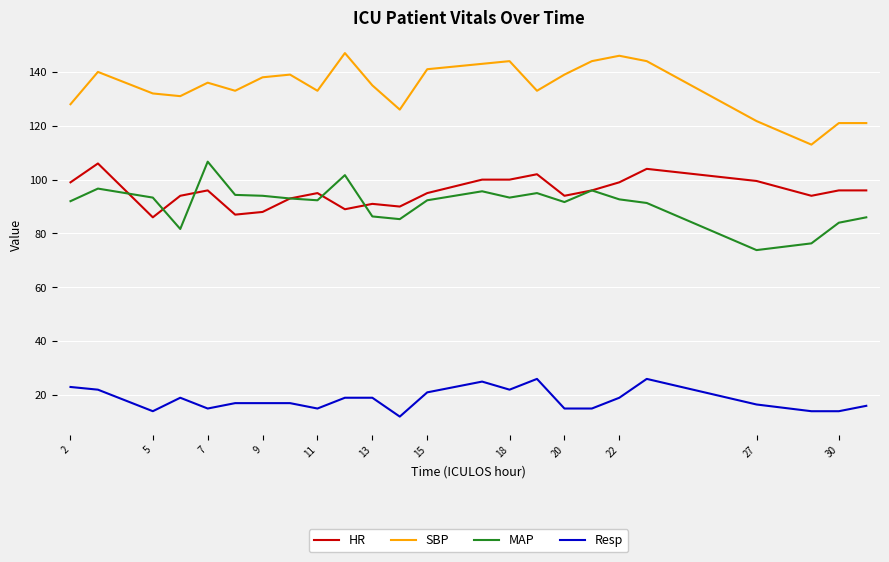

True or false: Resp and SBP intersect in this chart.

False